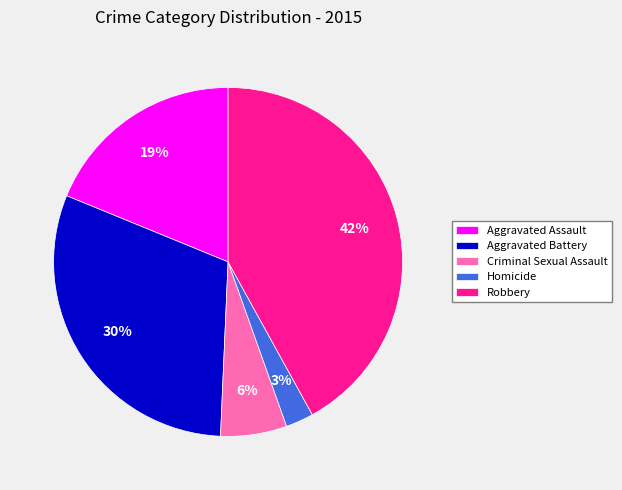

Is there a majority slice in this chart?

No